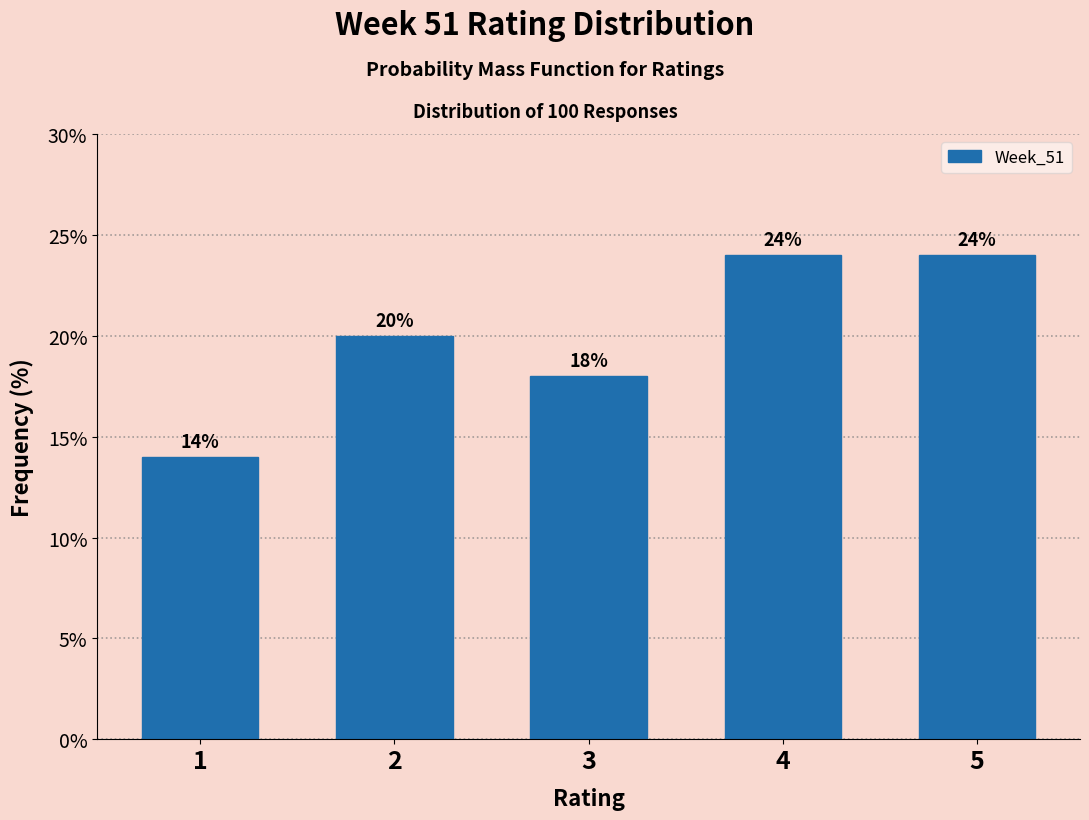

Reading right to left, list all the values displayed in this chart.

5=24.0	4=24.0	3=18.0	2=20.0	1=14.0